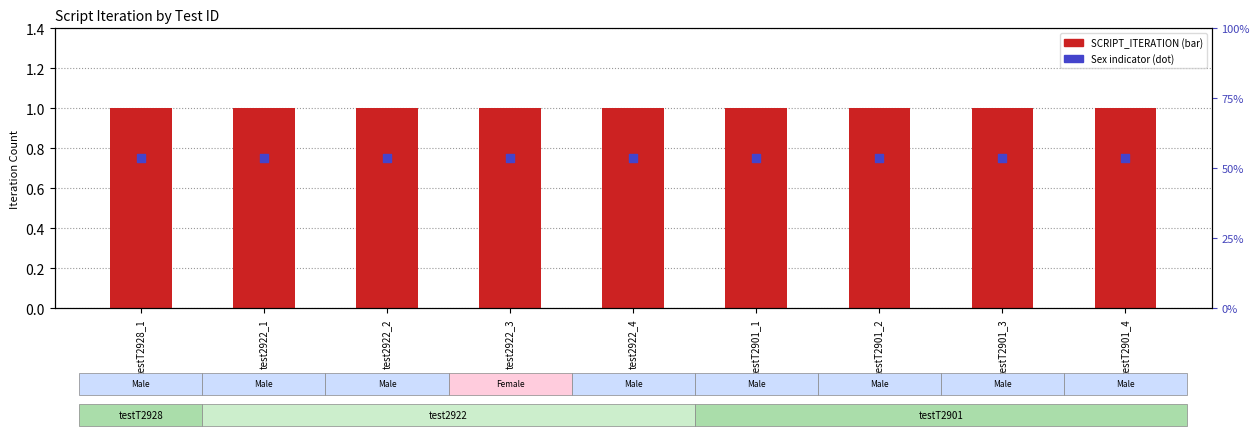

At which category is the sum across all series the highest?

testT2928_1